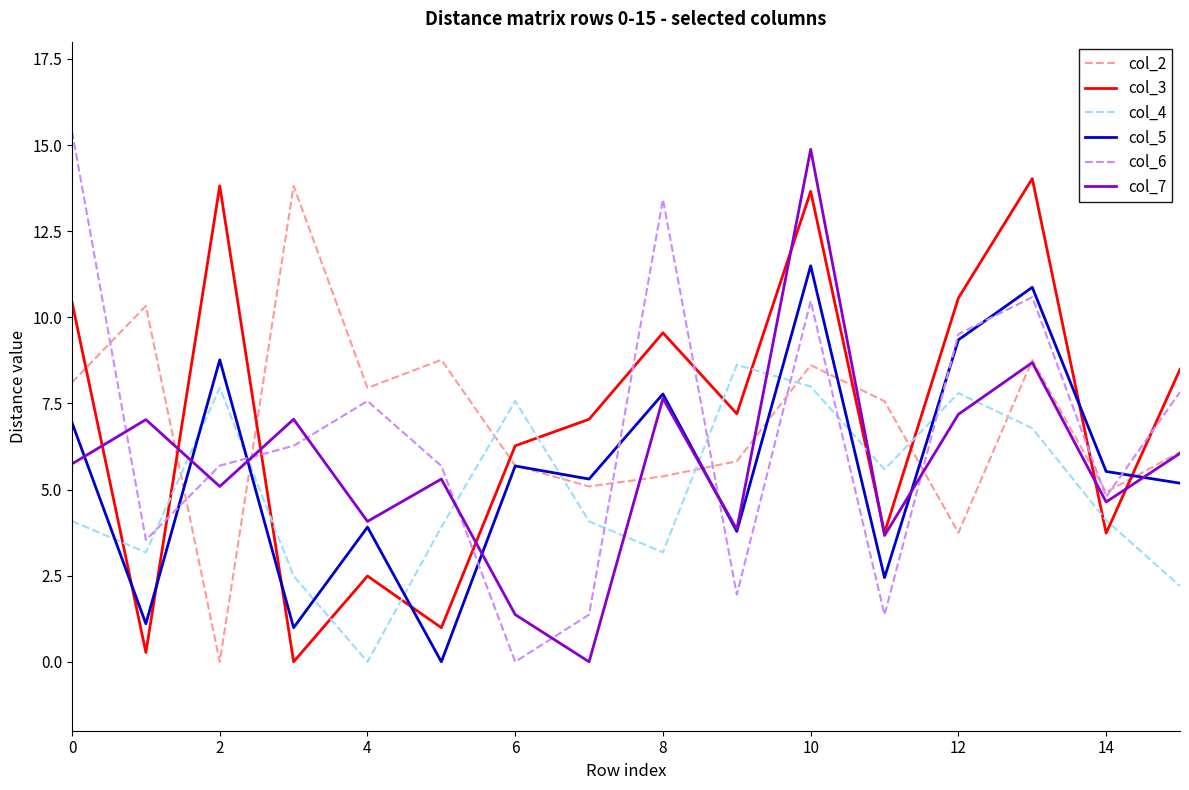

What is the maximum value for col_6?

15.4